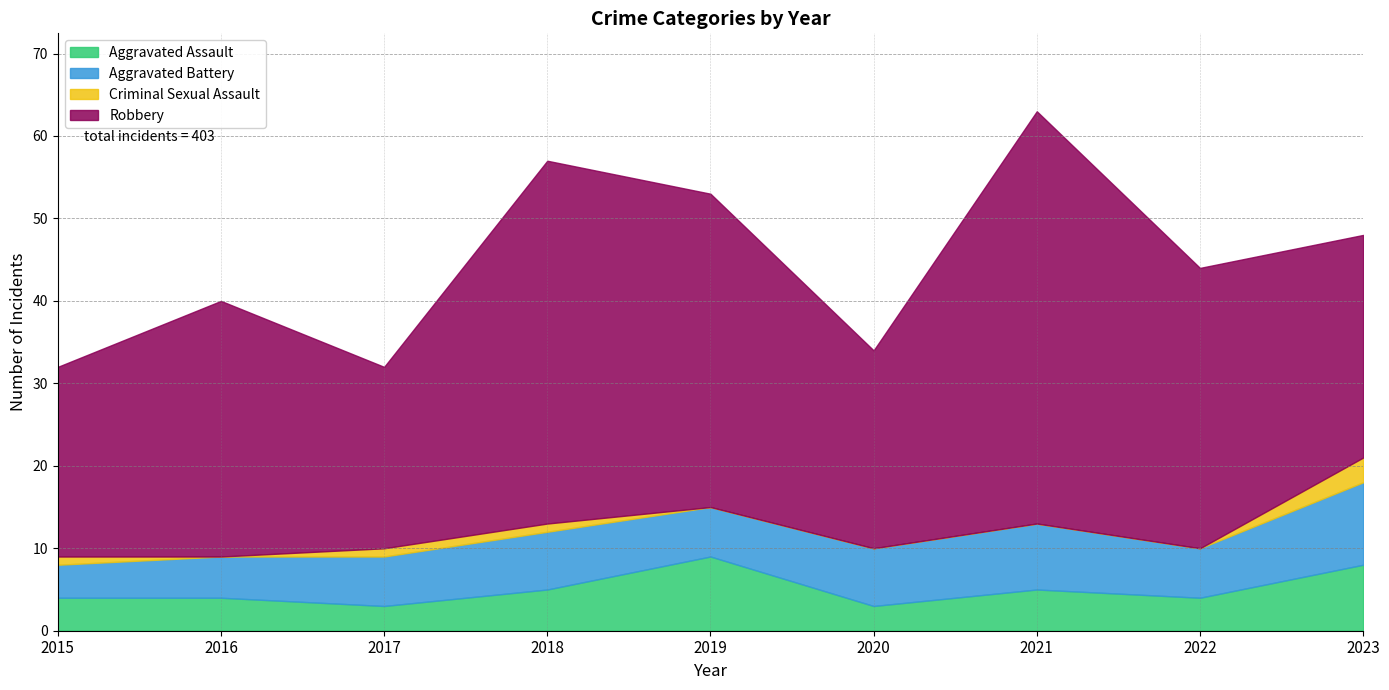

Count the Criminal Sexual Assault values in the range 0 to 1.

8